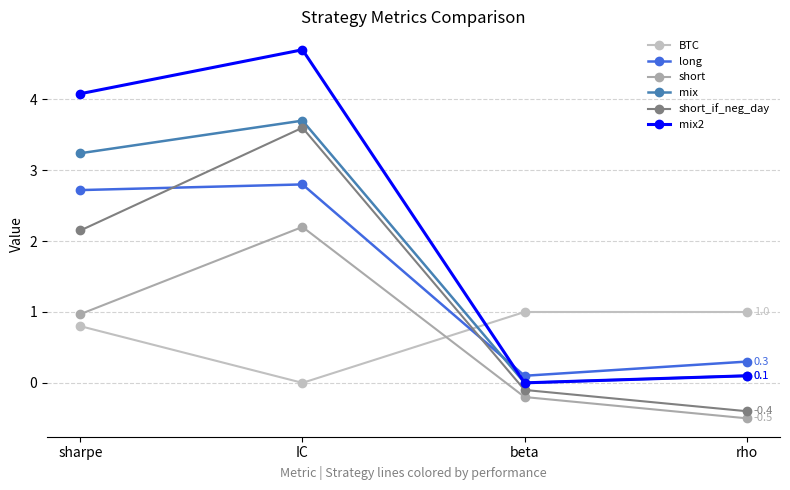

Which series changed the most between sharpe and beta?

mix2